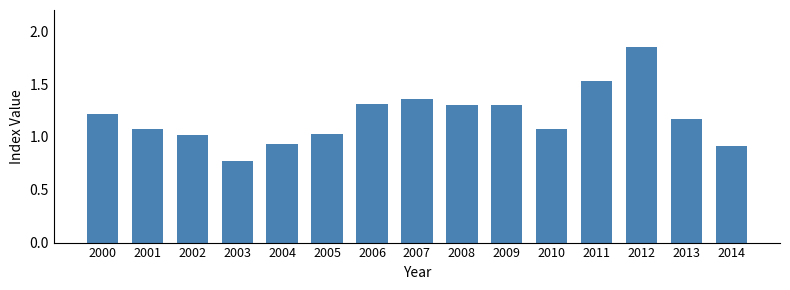

Which category has the highest value across all series?

2012